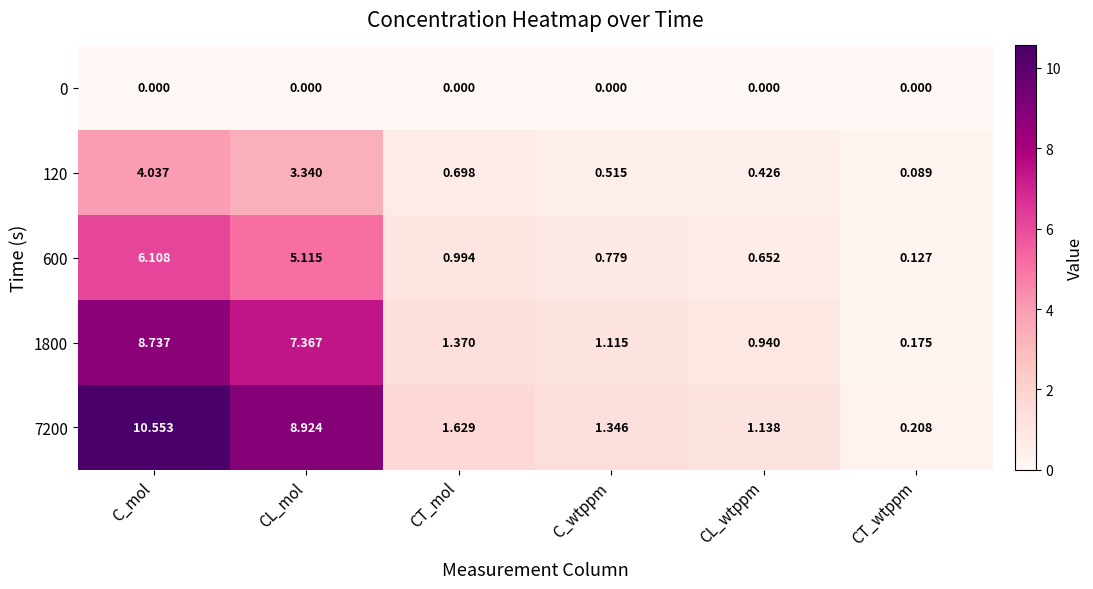

At which category is the sum across all series the highest?

C_mol